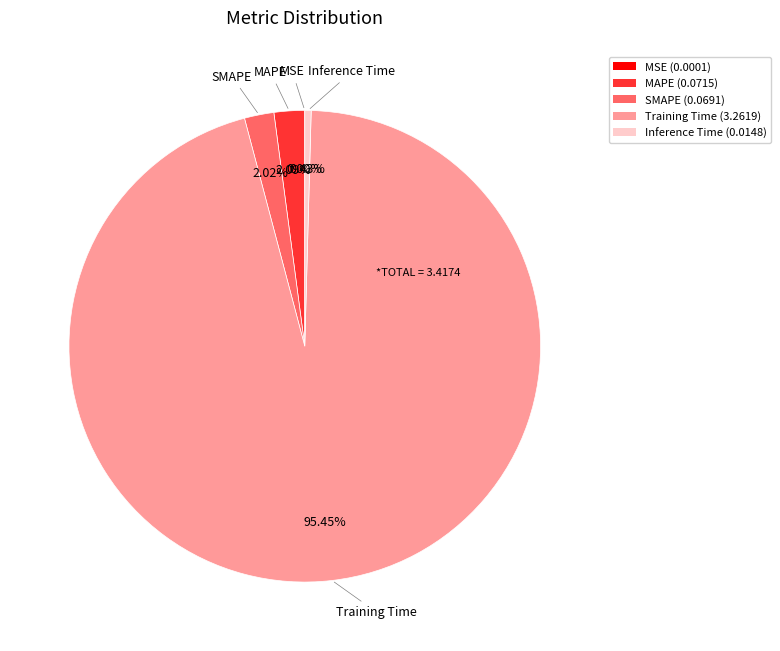

Does MAPE (0.0715) represent more than half of the total?

No